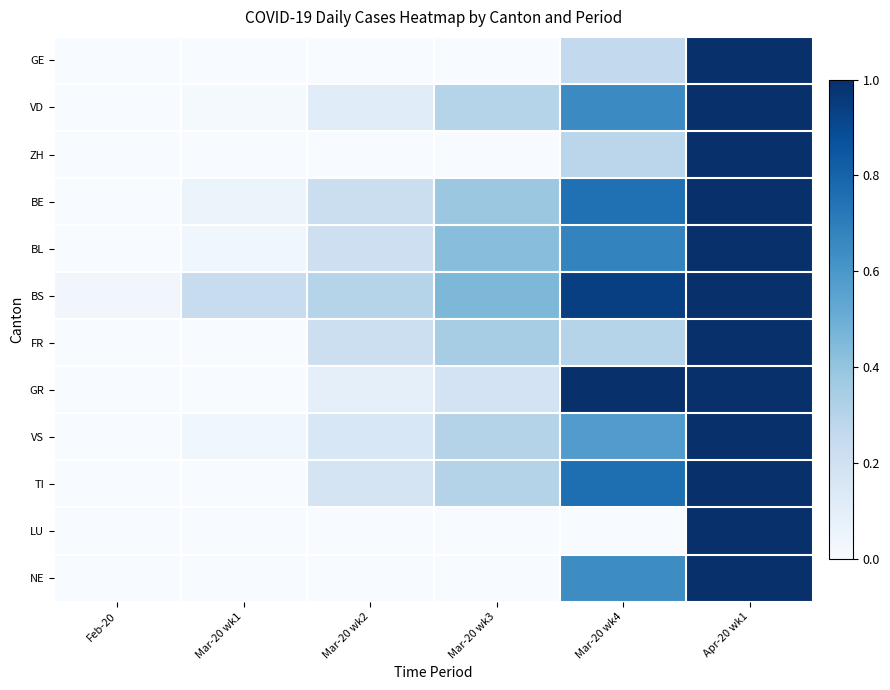

Reading right to left, transcribe all the data shown in this chart.

GE: Apr-20 wk1=1.0	Mar-20 wk4=0.3	Mar-20 wk3=0.0	Mar-20 wk2=0.0	Mar-20 wk1=0.0	Feb-20=0.0
VD: Apr-20 wk1=1.0	Mar-20 wk4=0.6	Mar-20 wk3=0.3	Mar-20 wk2=0.1	Mar-20 wk1=0.0	Feb-20=0.0
ZH: Apr-20 wk1=1.0	Mar-20 wk4=0.3	Mar-20 wk3=0.0	Mar-20 wk2=0.0	Mar-20 wk1=0.0	Feb-20=0.0
BE: Apr-20 wk1=1.0	Mar-20 wk4=0.8	Mar-20 wk3=0.4	Mar-20 wk2=0.2	Mar-20 wk1=0.1	Feb-20=0.0
BL: Apr-20 wk1=1.0	Mar-20 wk4=0.7	Mar-20 wk3=0.4	Mar-20 wk2=0.2	Mar-20 wk1=0.0	Feb-20=0.0
BS: Apr-20 wk1=1.0	Mar-20 wk4=0.9	Mar-20 wk3=0.5	Mar-20 wk2=0.3	Mar-20 wk1=0.2	Feb-20=0.0
FR: Apr-20 wk1=1.0	Mar-20 wk4=0.3	Mar-20 wk3=0.3	Mar-20 wk2=0.2	Mar-20 wk1=0.0	Feb-20=0.0
GR: Apr-20 wk1=1.0	Mar-20 wk4=1.0	Mar-20 wk3=0.2	Mar-20 wk2=0.1	Mar-20 wk1=0.0	Feb-20=0.0
VS: Apr-20 wk1=1.0	Mar-20 wk4=0.6	Mar-20 wk3=0.3	Mar-20 wk2=0.2	Mar-20 wk1=0.0	Feb-20=0.0
TI: Apr-20 wk1=1.0	Mar-20 wk4=0.8	Mar-20 wk3=0.3	Mar-20 wk2=0.2	Mar-20 wk1=0.0	Feb-20=0.0
LU: Apr-20 wk1=1.0	Mar-20 wk4=0.0	Mar-20 wk3=0.0	Mar-20 wk2=0.0	Mar-20 wk1=0.0	Feb-20=0.0
NE: Apr-20 wk1=1.0	Mar-20 wk4=0.6	Mar-20 wk3=0.0	Mar-20 wk2=0.0	Mar-20 wk1=0.0	Feb-20=0.0